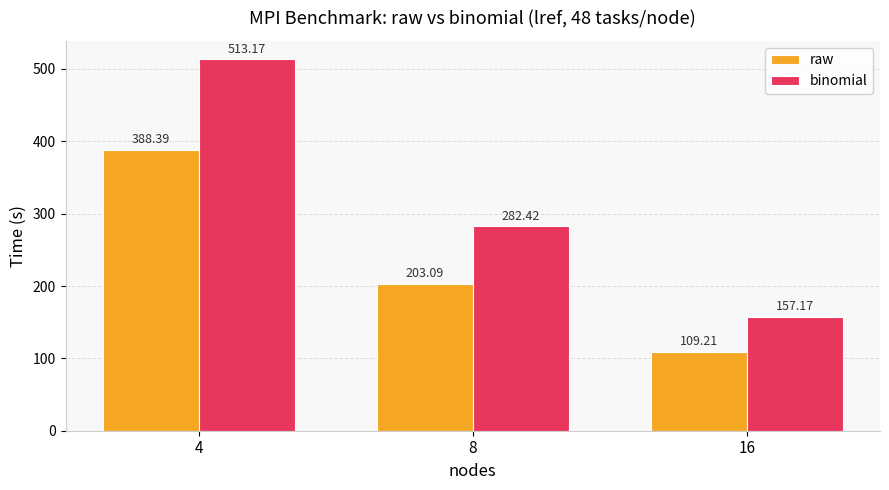

Is it true that binomial equals 157.2 at 16?

True